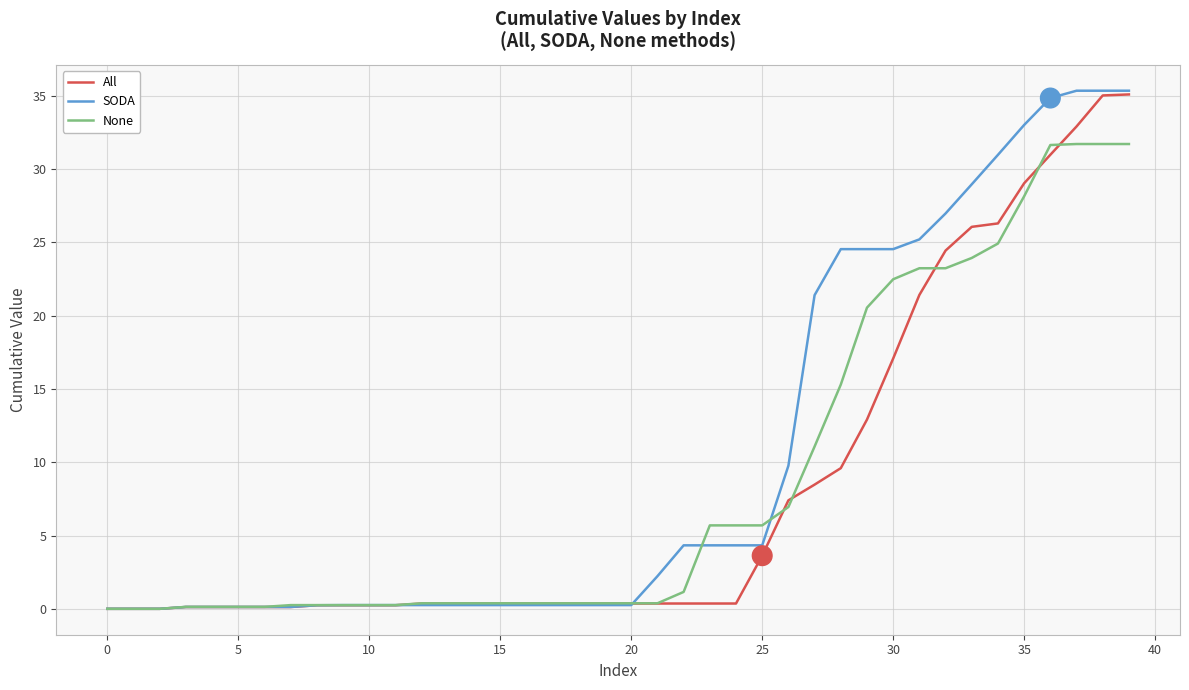

Does the chart have visible grid lines?

Yes